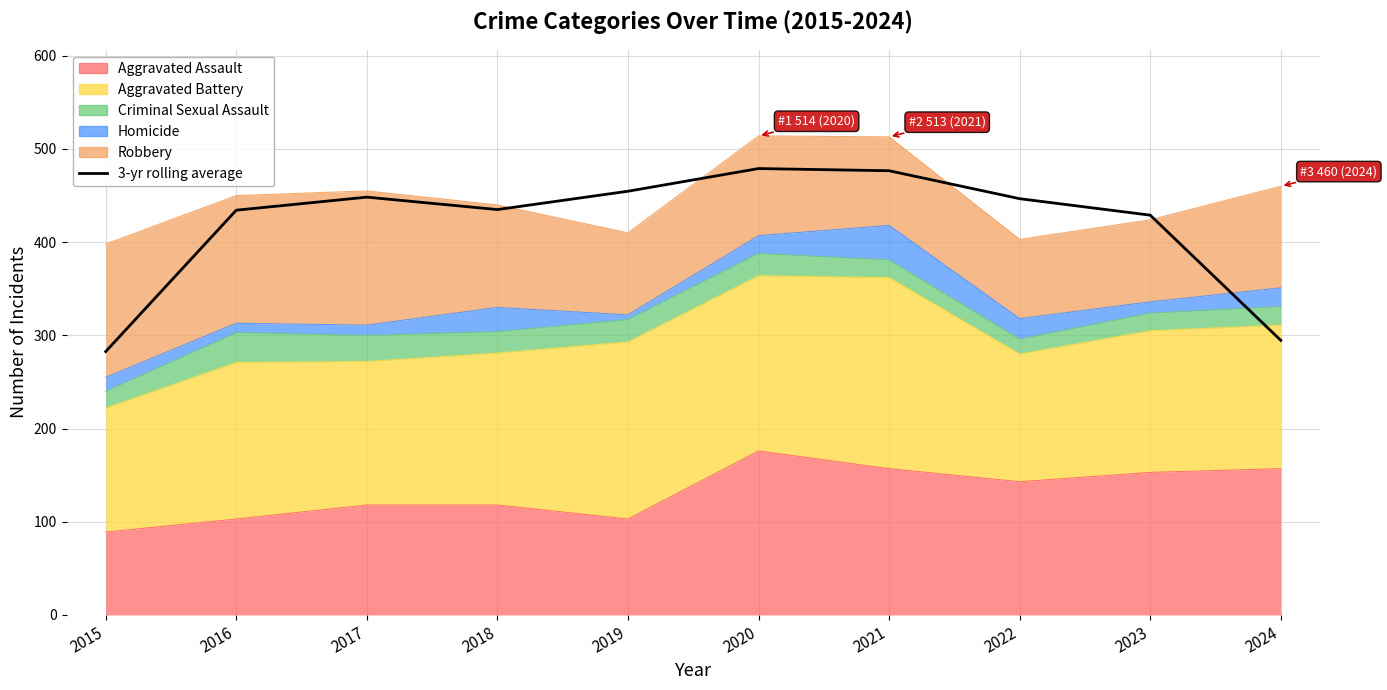

Between 2015 and 2018, which is larger?

2018